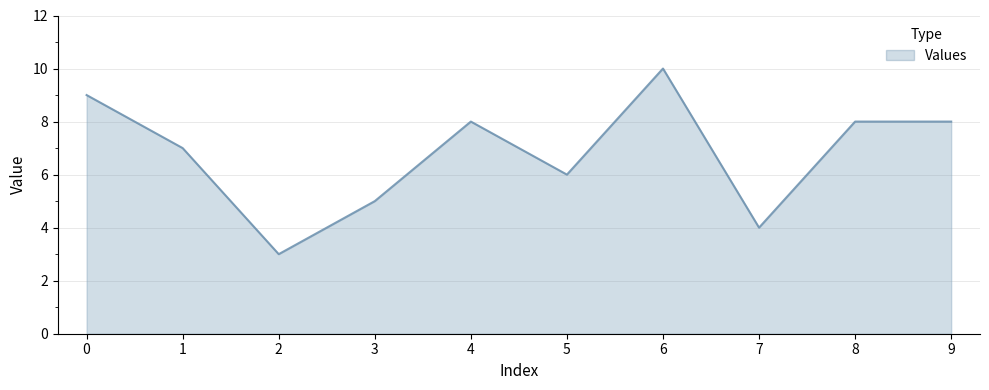

What is the ratio of the value at 5 to the value at 1?

0.9